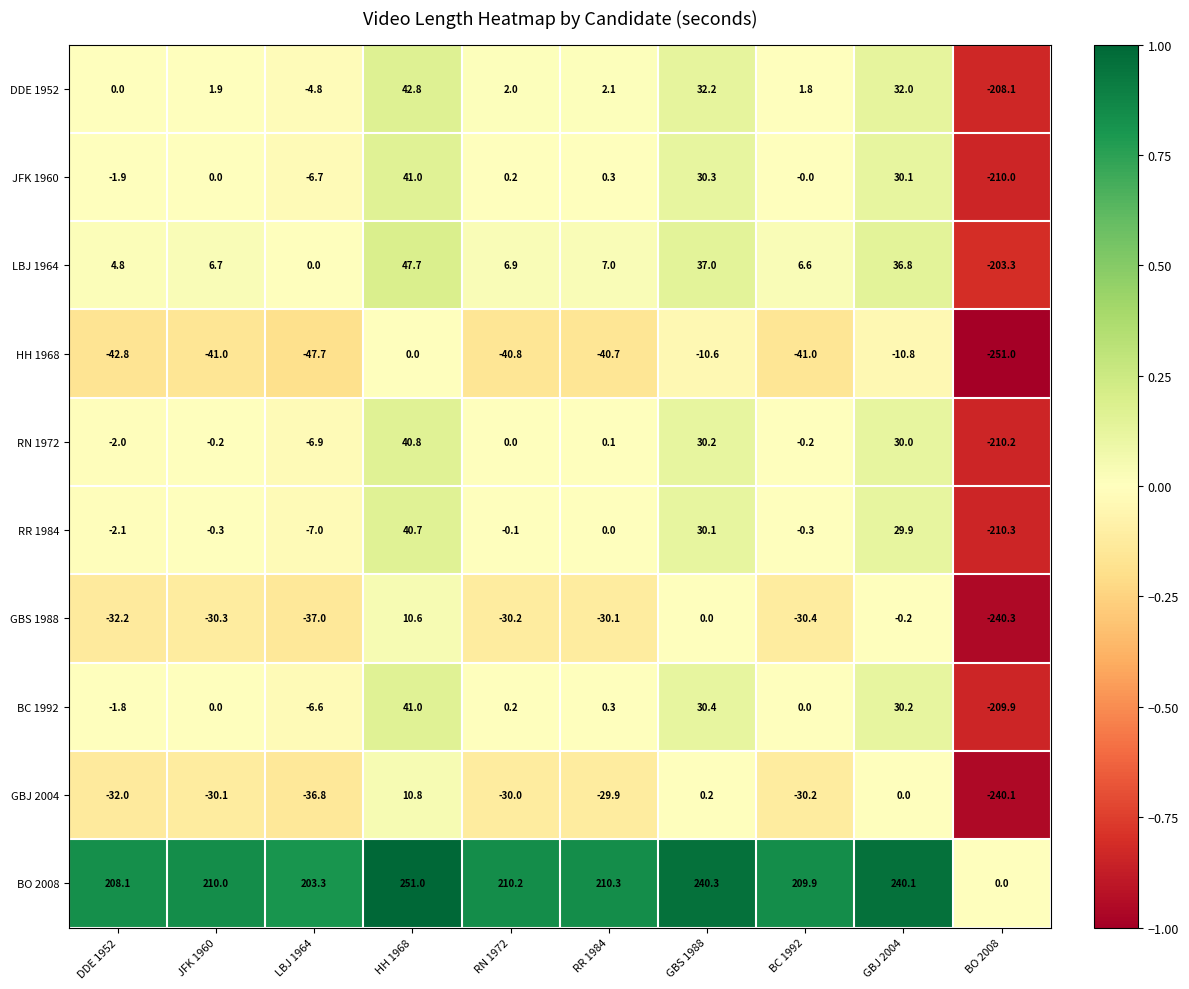

At which category is the sum across all series the highest?

HH 1968